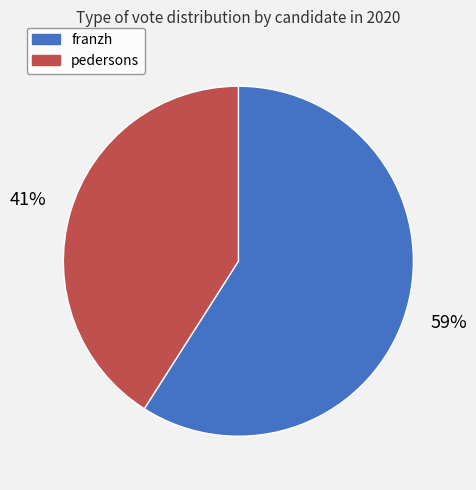

Is there any slice that represents more than half of the pie?

Yes